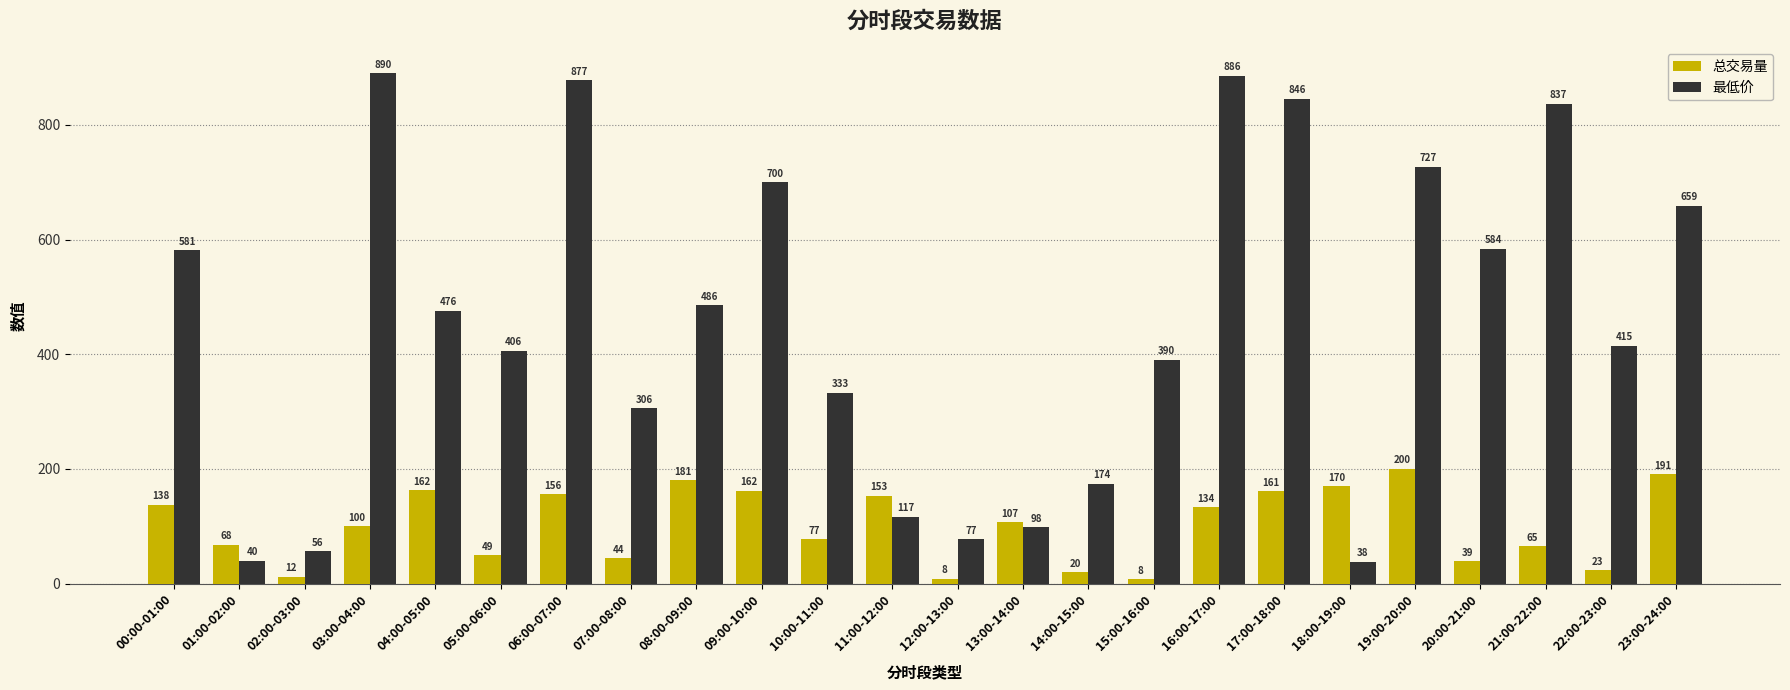

What are all the series names shown in the legend?

总交易量, 最低价